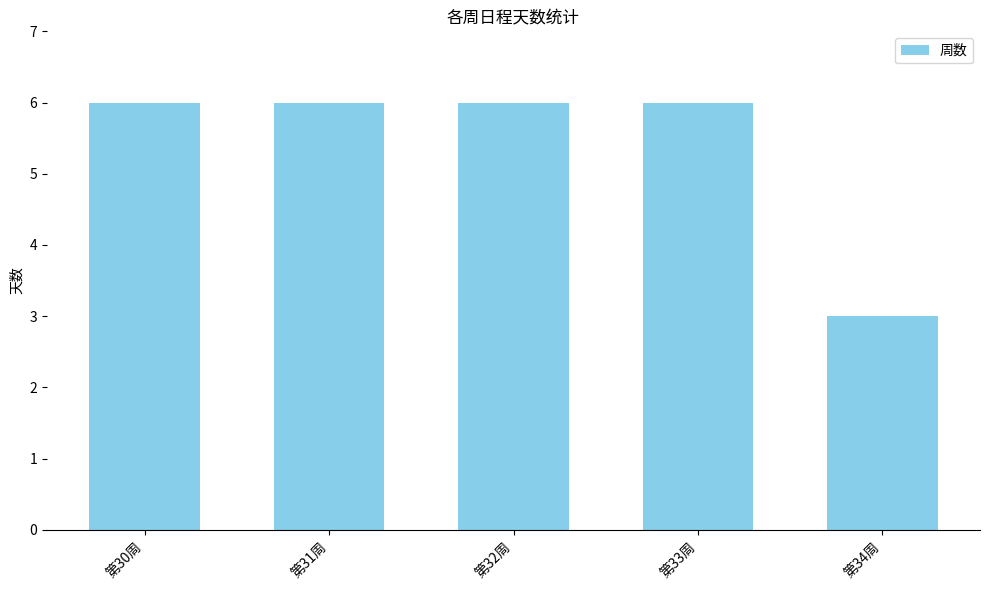

Is it true that the value at 第32周 is 11?

False